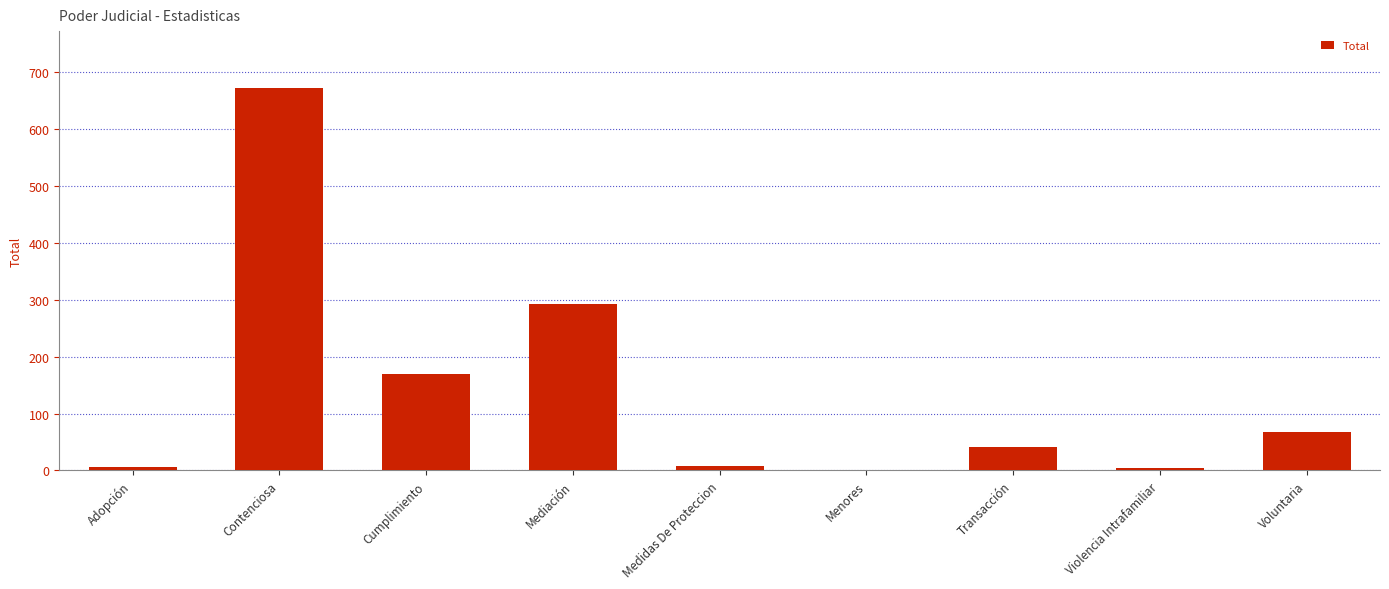

Which has a higher value, Violencia Intrafamiliar or Transacción?

Transacción